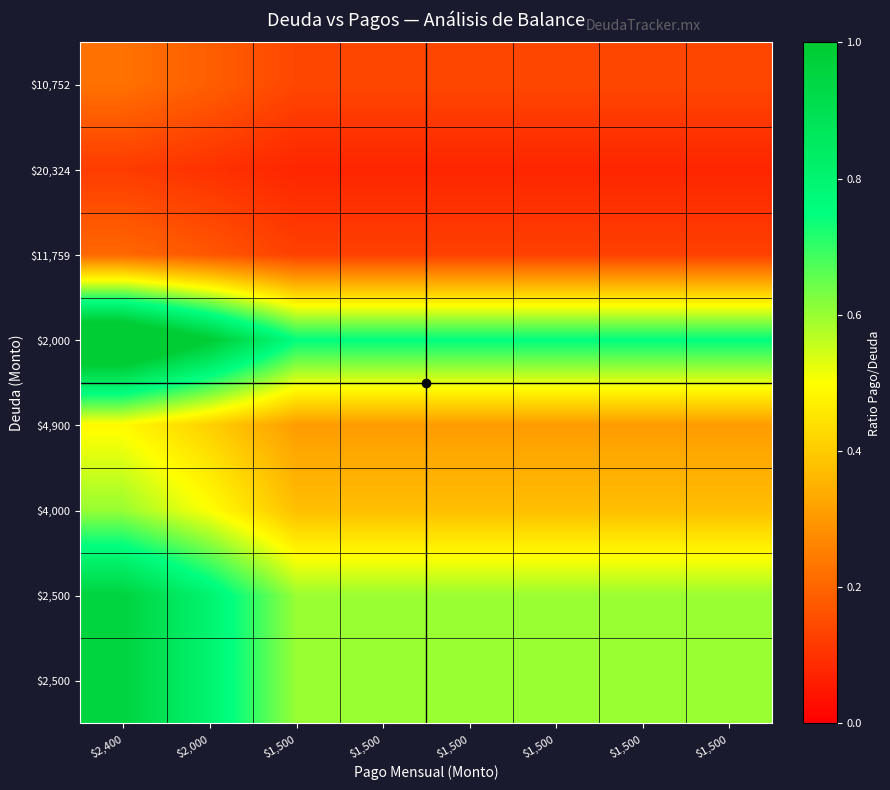

Count the number of categories in the chart.

8